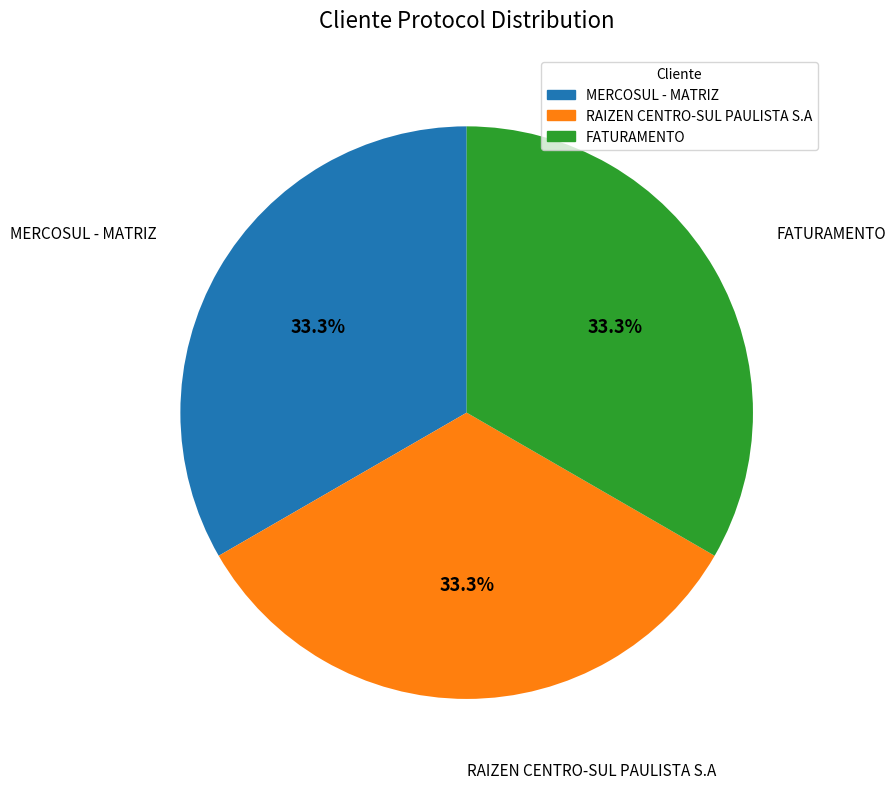

What percentage is the FATURAMENTO slice, to the nearest percent?

33%